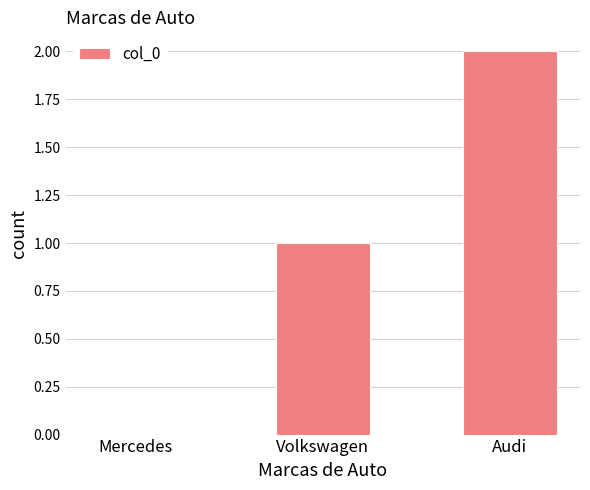

Reading right to left, extract all data points from this chart.

Audi=2	Volkswagen=1	Mercedes=0